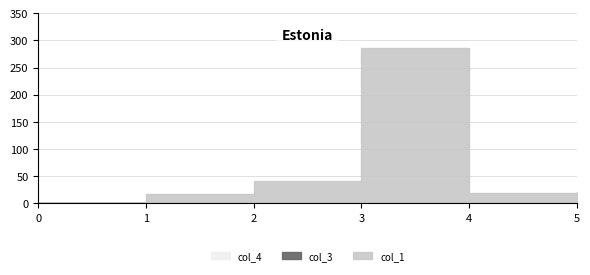

Reading left to right, what are all the values shown in this chart?

col_1: 0=0.0	1=17.9	2=40.9	3=286.2	4=18.9	5=20.9
col_3: 0=0.0	1=0.0	2=0.0	3=0.0	4=0.0	5=0.0
col_4: 0=0.0	1=0.0	2=0.0	3=0.0	4=0.0	5=0.0